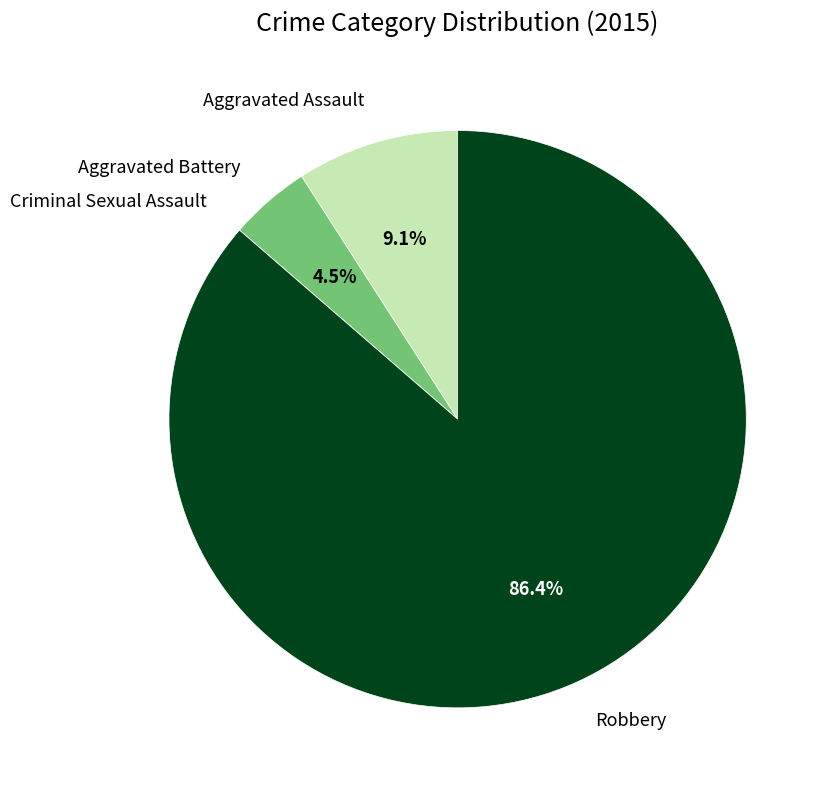

Does Robbery represent more than half of the total?

Yes